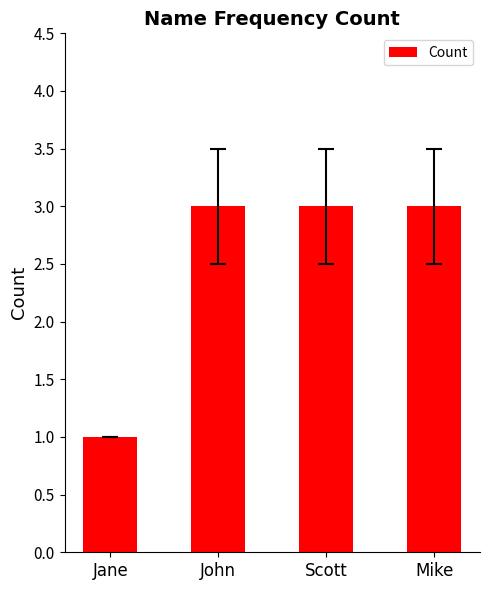

What is the value of the 3rd bar from the left?

3